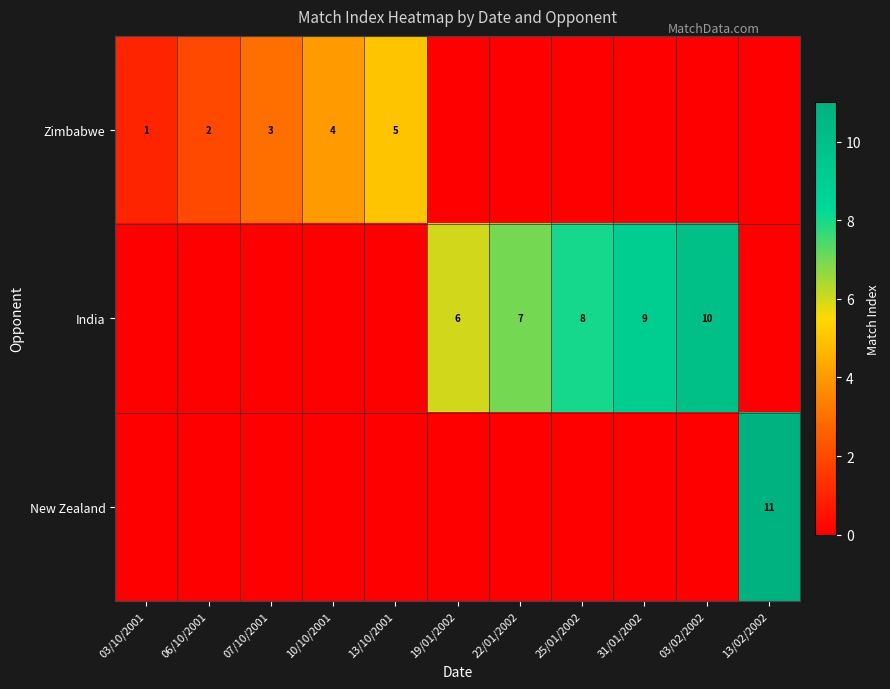

True or false: India has a value of 12 at 25/01/2002.

False